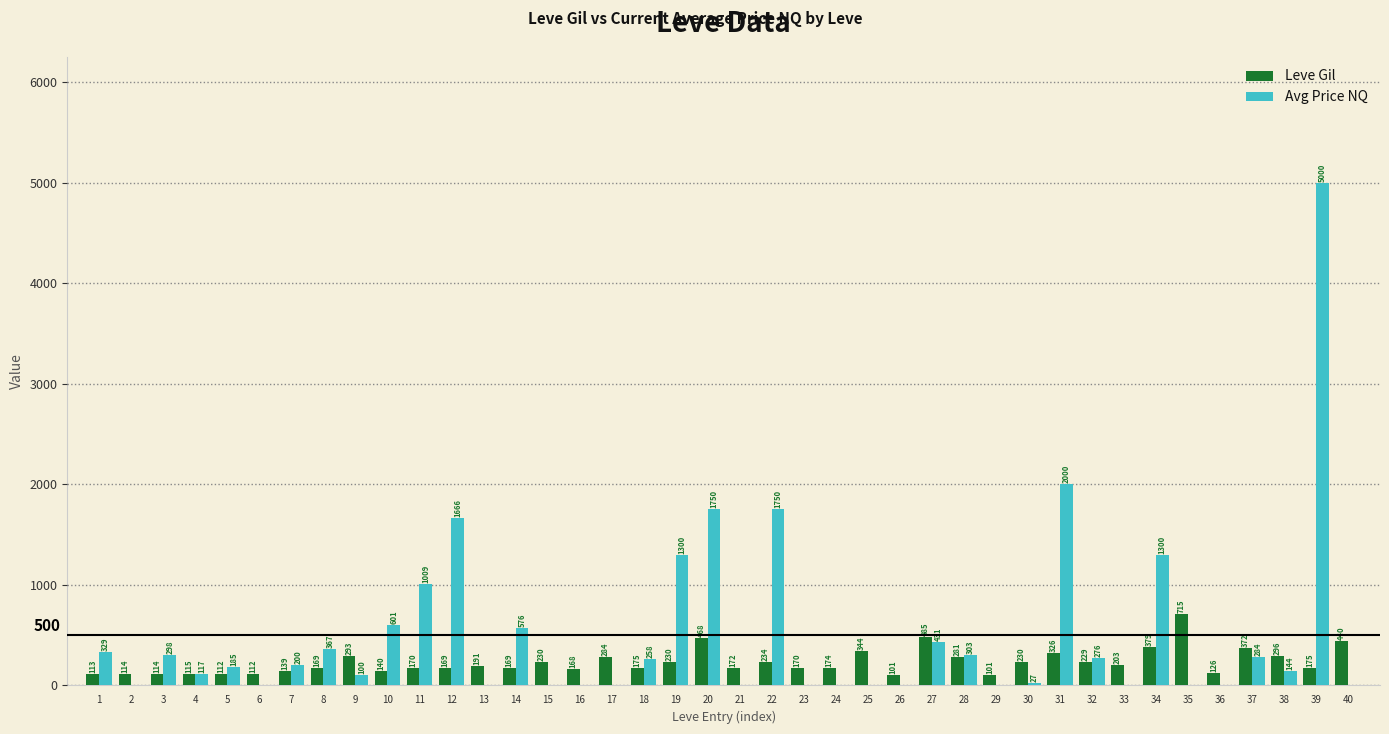

What is the maximum value for Leve Gil?

715.0